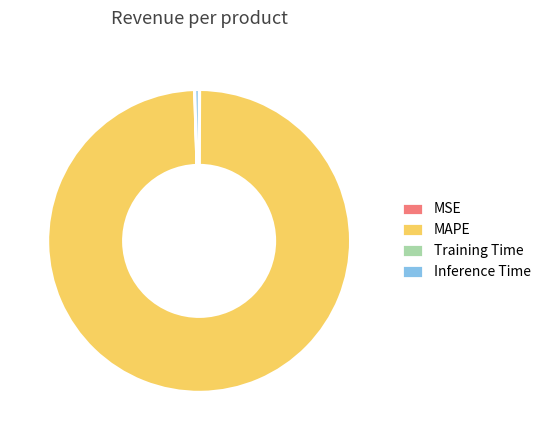

The Inference Time slice represents 0% of the pie. True or false?

True